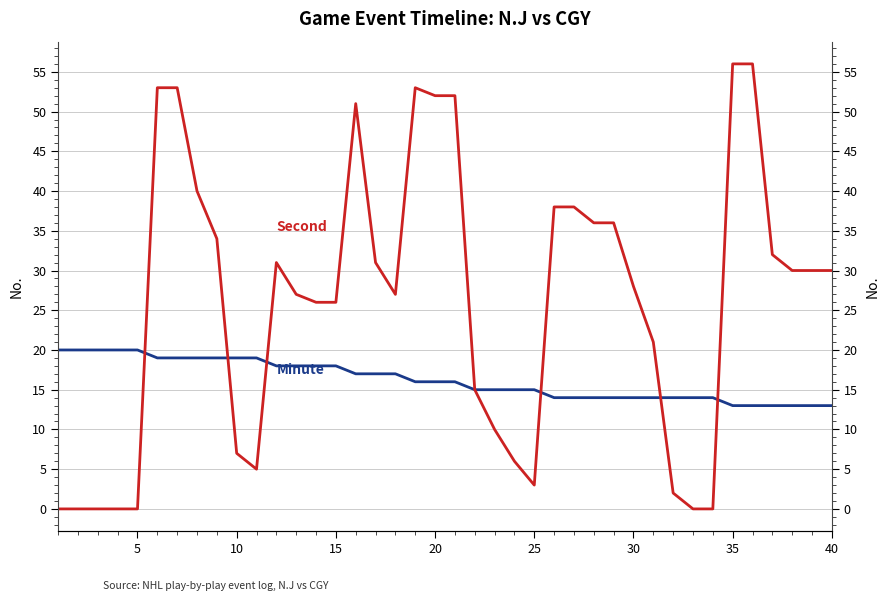

Does the chart have visible grid lines?

Yes